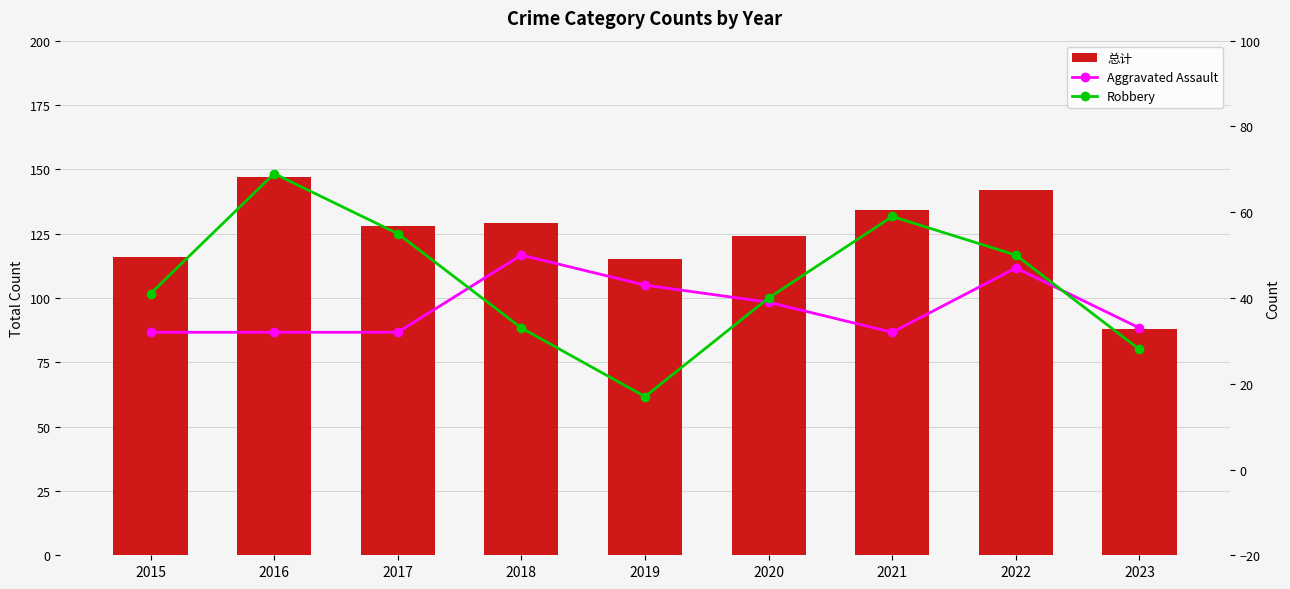

Where does the 总计 series first go above 128?

2016